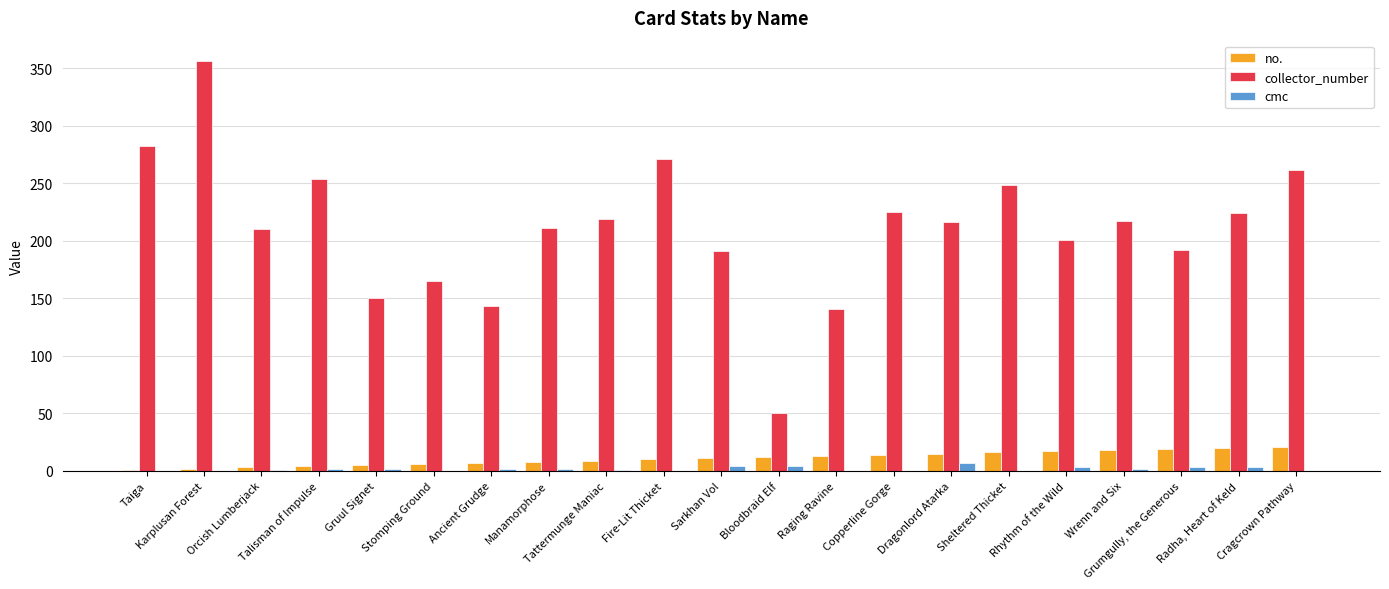

Is it true that no. equals 20 at Radha, Heart of Keld?

True